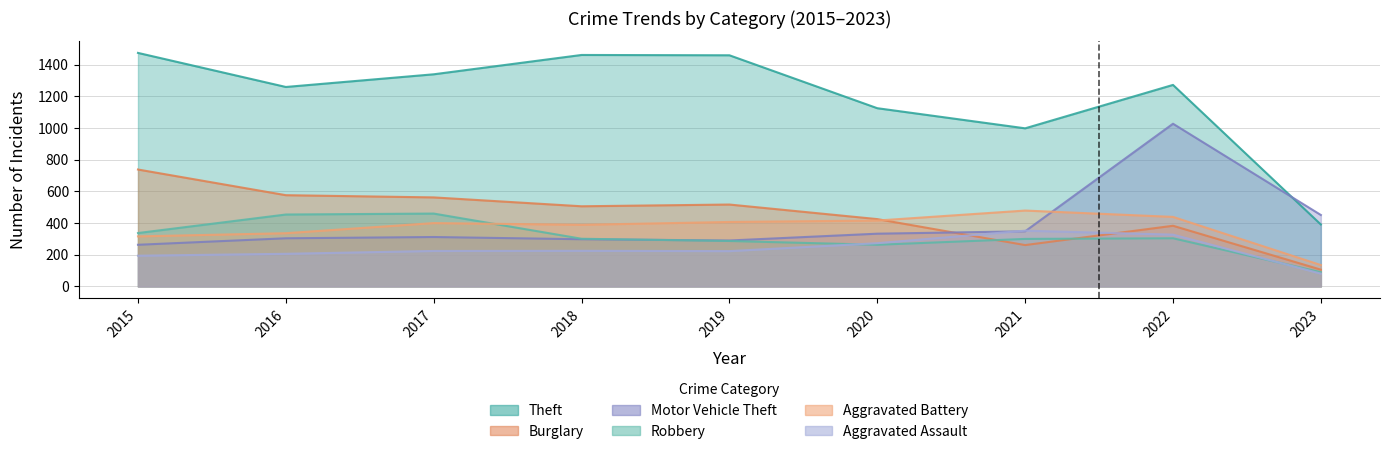

What value does the Aggravated Assault series have at 2022, to the nearest 50?

350